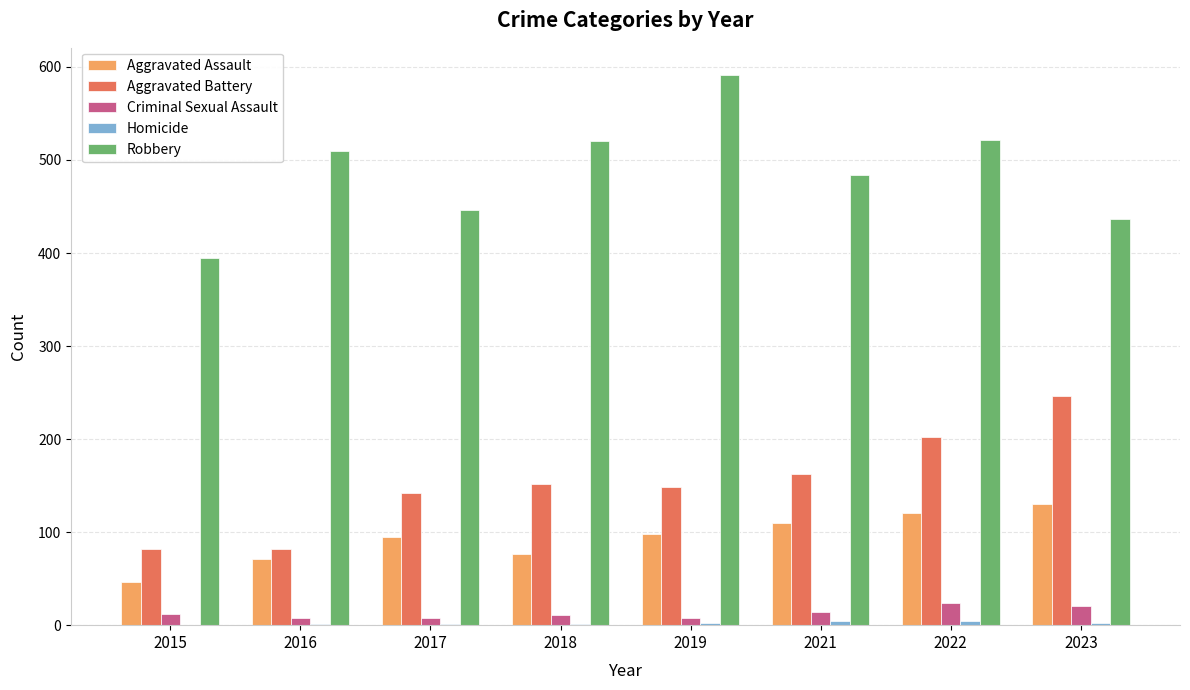

Where is Aggravated Battery nearest to the value 164?

2021